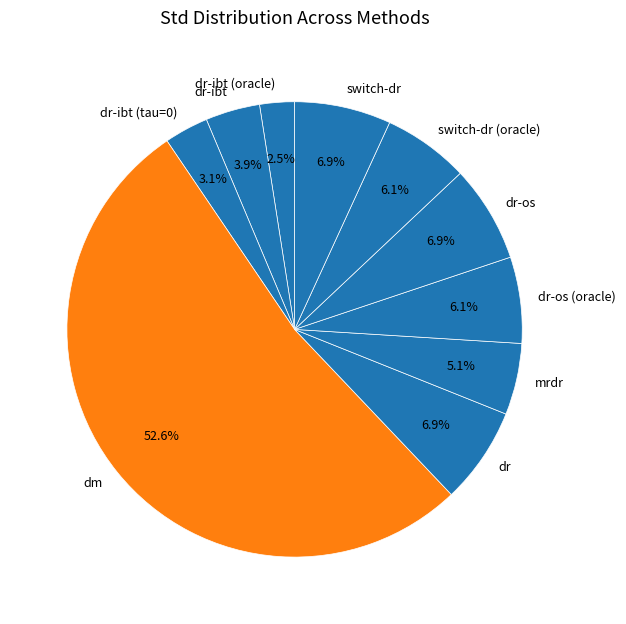

Is it true that dr is 7% of the pie?

True